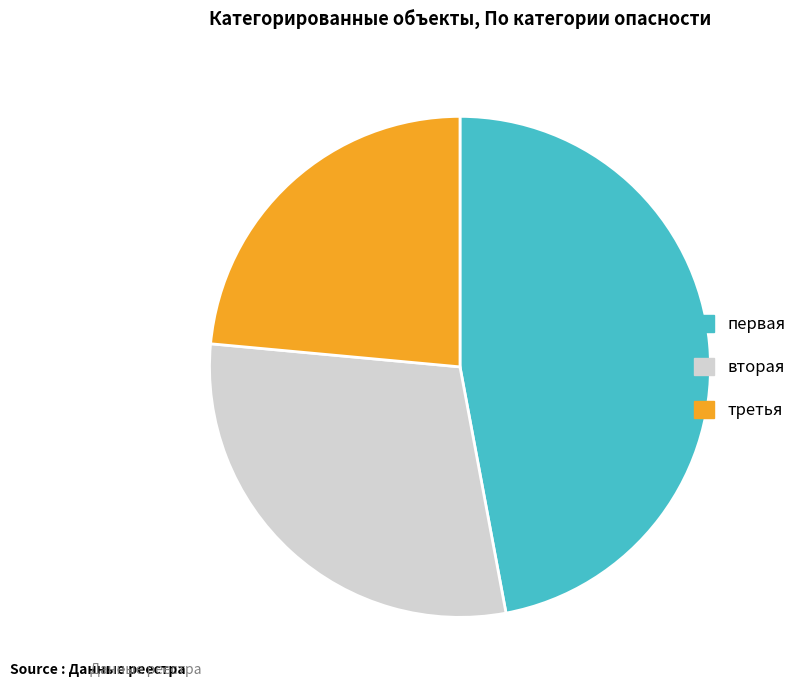

Is there any slice that represents more than half of the pie?

No